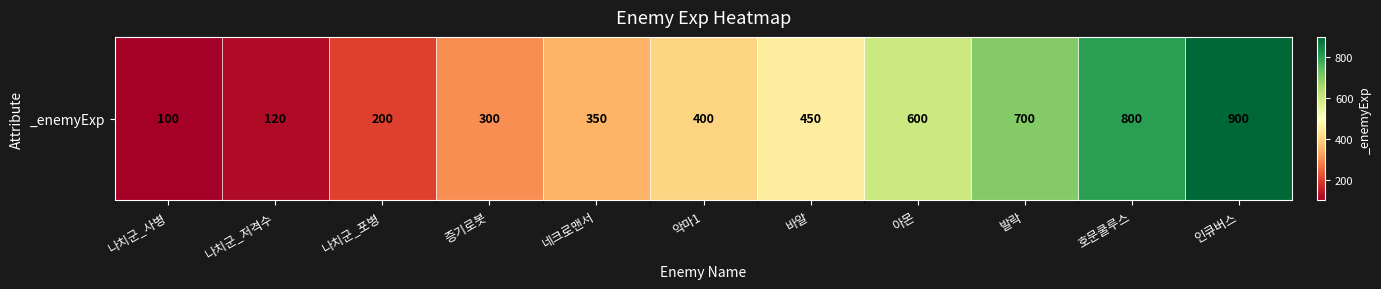

What is the minimum value shown in the chart?

100